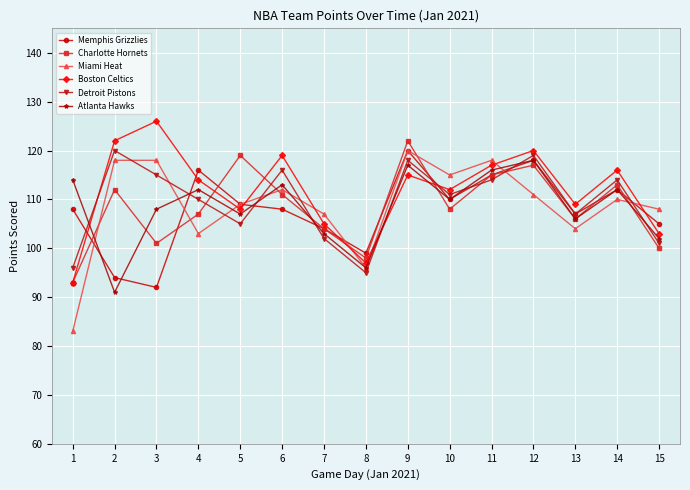

Is the value of Miami Heat at 11 greater than the value of Charlotte Hornets at 15?

Yes